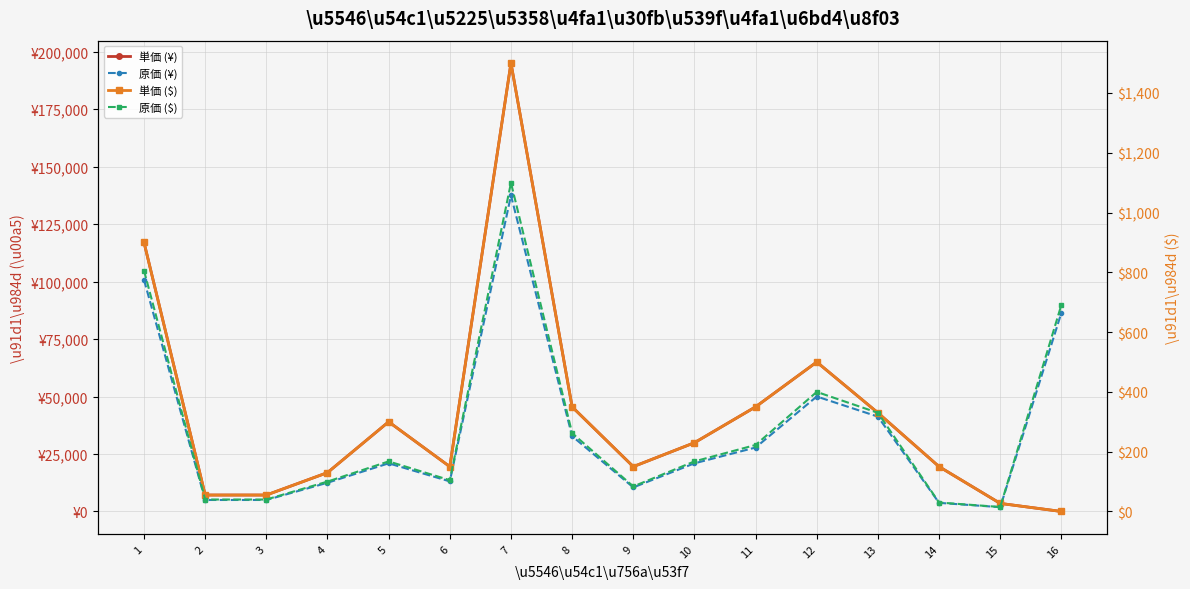

Where is 単価 (¥) nearest to the value 97500?

1